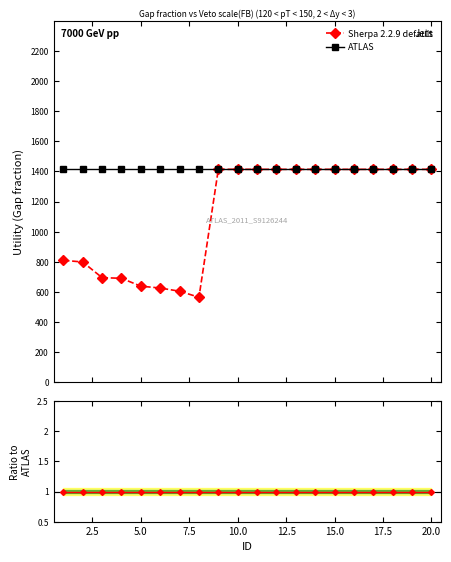

What is the difference between the highest and lowest values at 18?

0.4